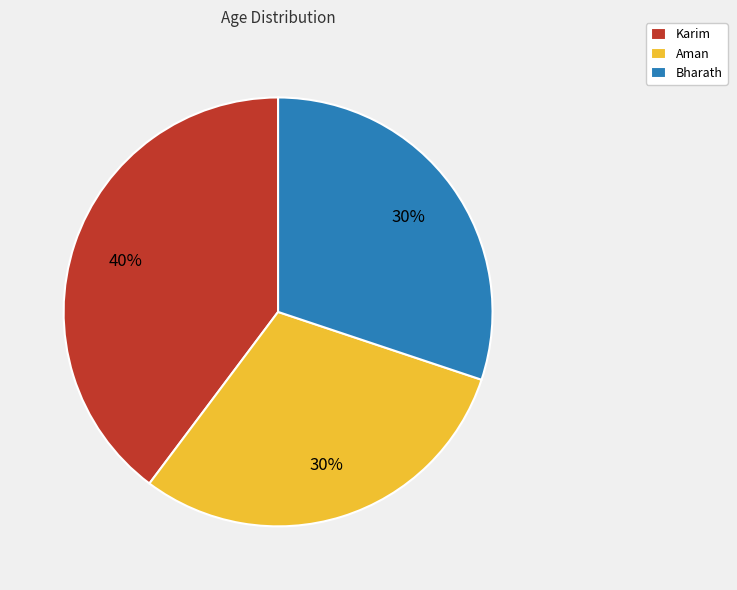

Is the sum of Karim and Aman greater than half?

Yes